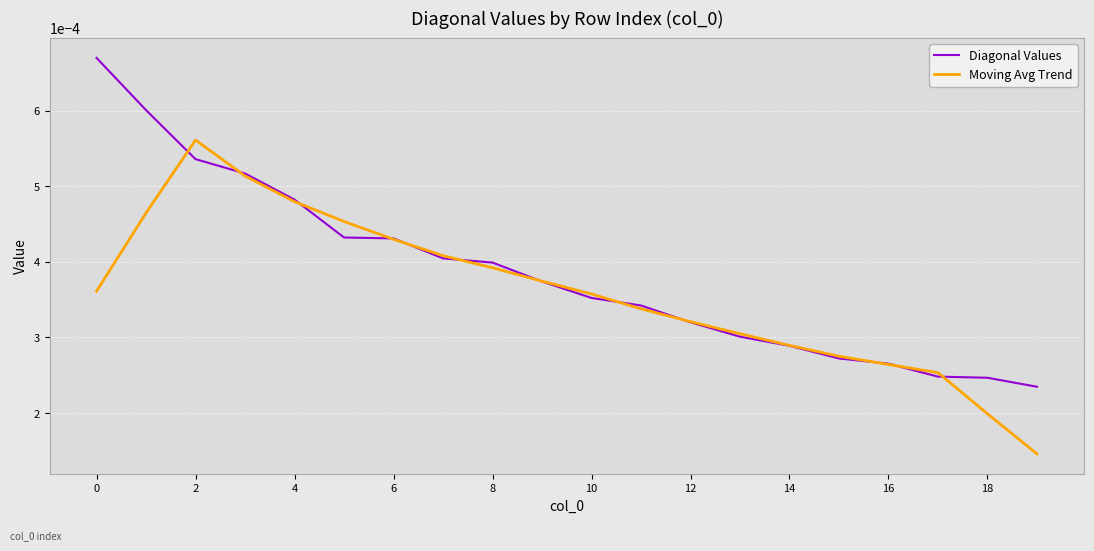

List the series in order of their peak value, highest first.

Diagonal Values, Moving Avg Trend